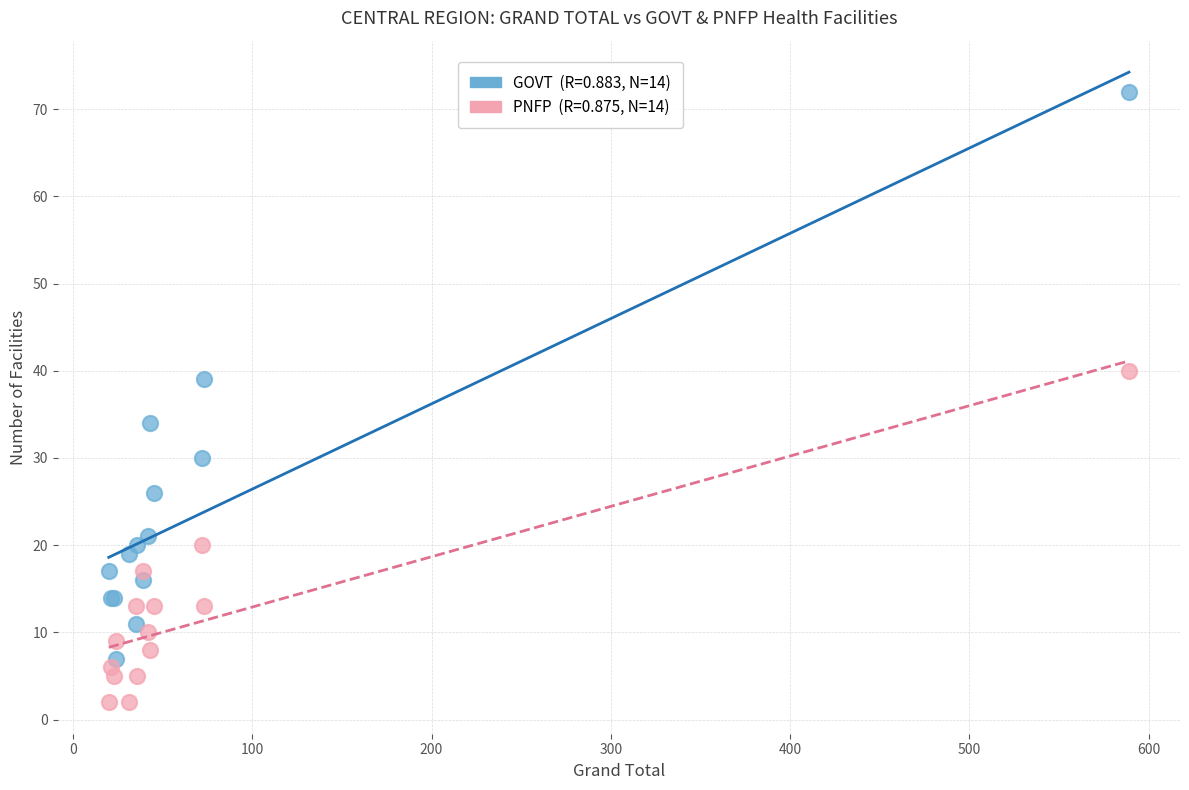

Across all series, what Y value is closest to 37?

39